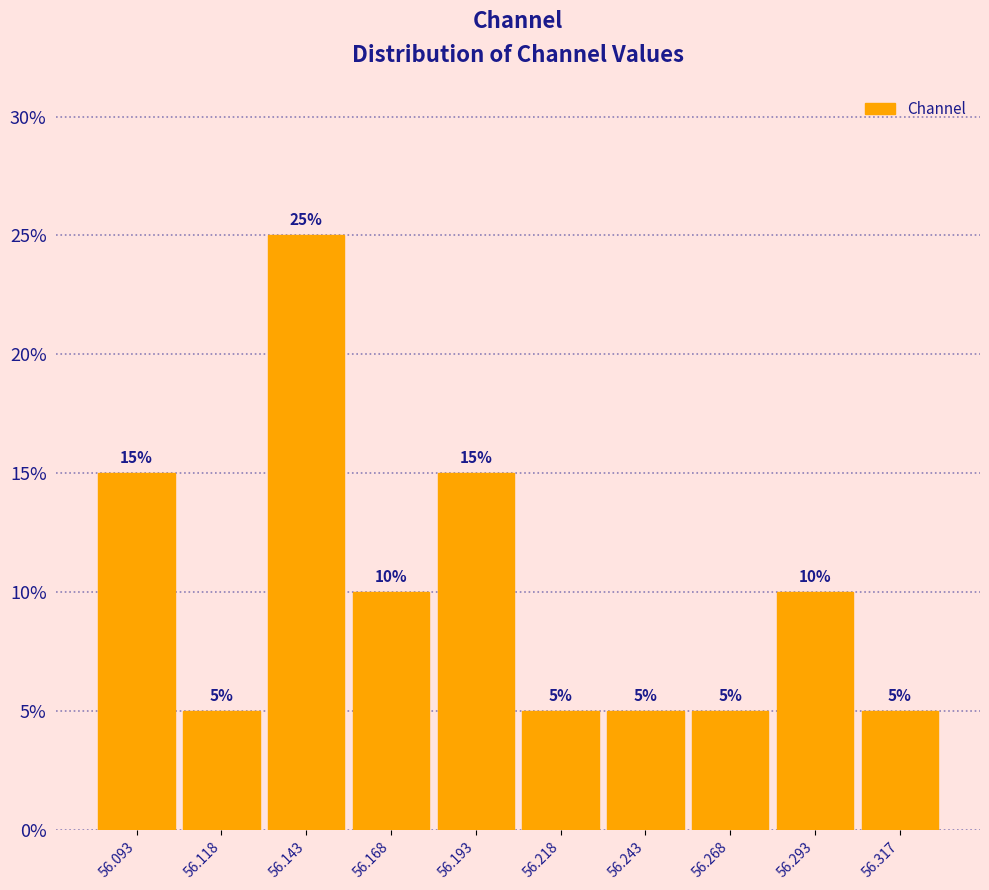

Reading left to right, list every bar in this chart as the range it spans on the x-axis followed by its height. The bar edges are not printed on the chart, so give them approximately, as read against the axis.

56.080 to 56.105: 15
56.105 to 56.130: 5
56.130 to 56.155: 25
56.155 to 56.180: 10
56.180 to 56.205: 15
56.205 to 56.230: 5
56.230 to 56.255: 5
56.255 to 56.280: 5
56.280 to 56.305: 10
56.305 to 56.330: 5